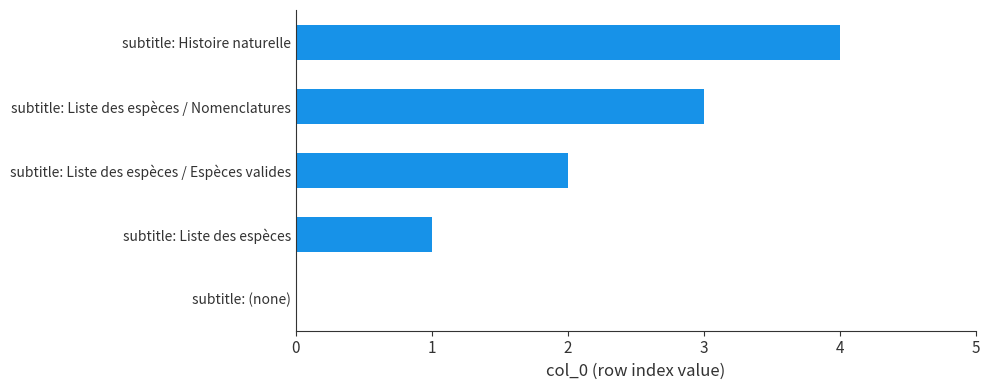

What is the sum of all values?

10